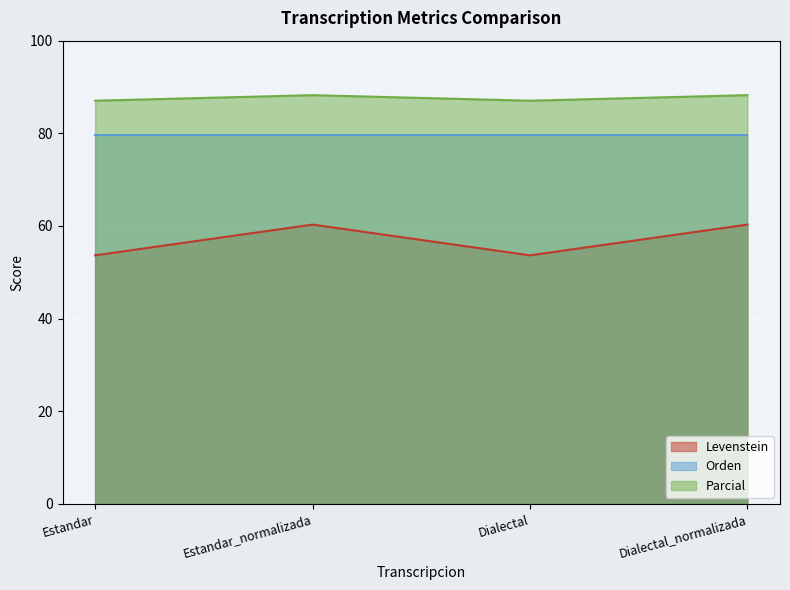

How many interior local valleys does the Parcial series have?

1